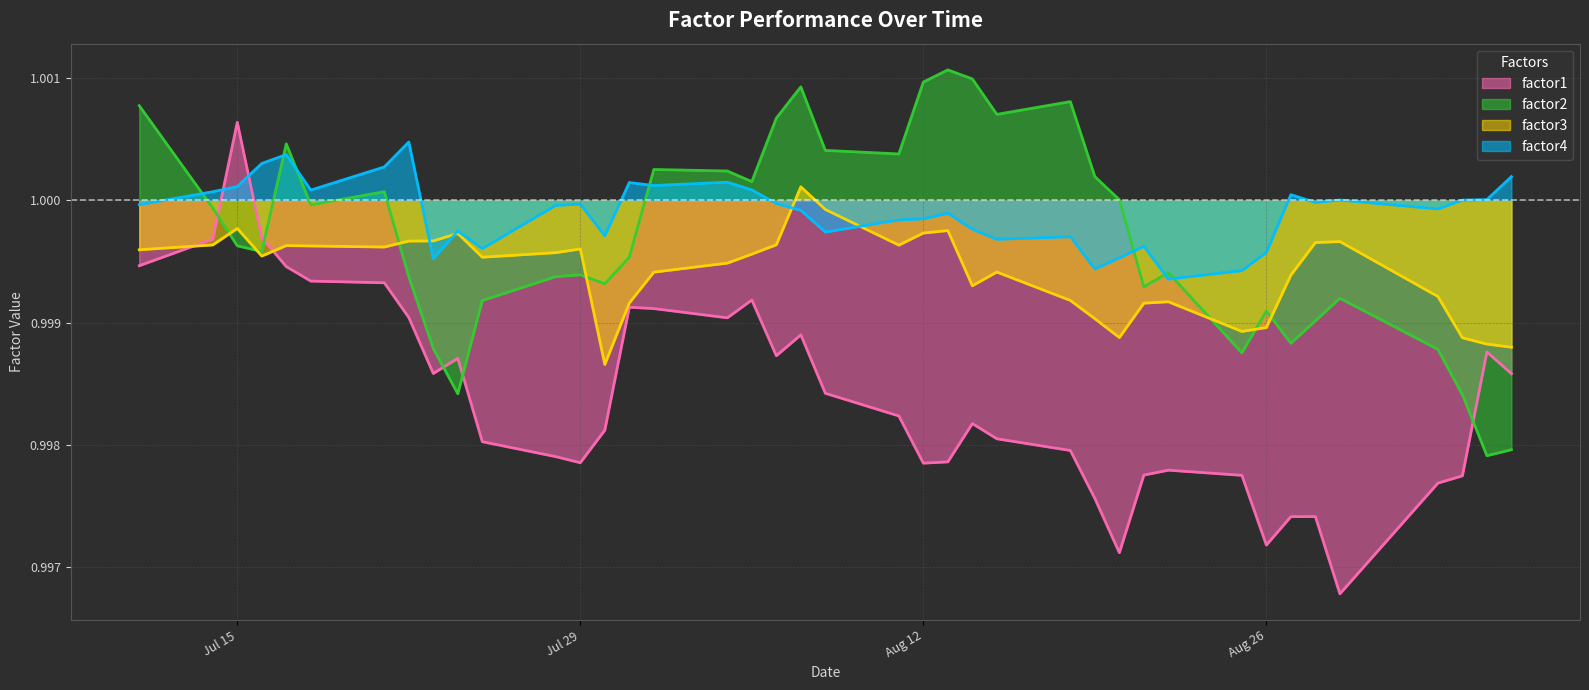

Does the chart have visible grid lines?

Yes